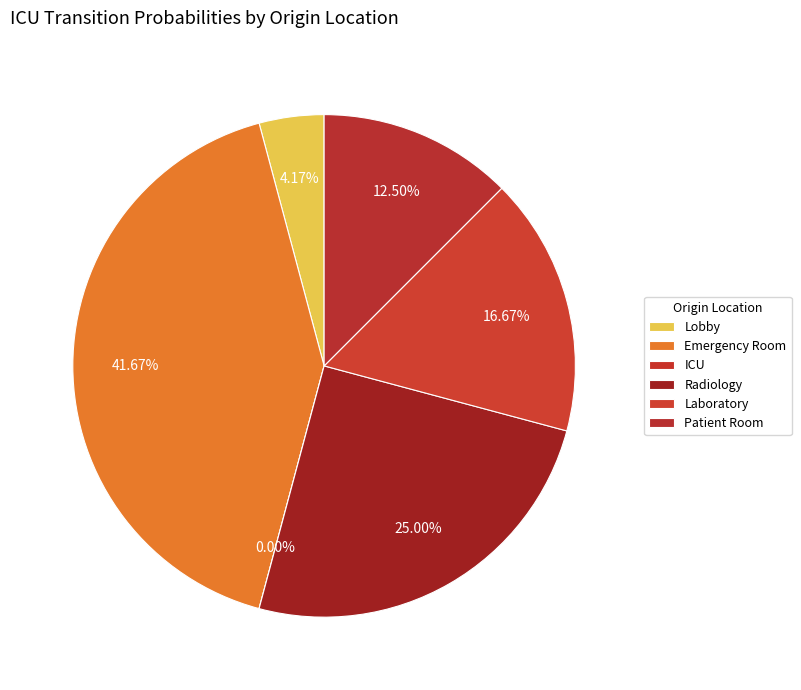

Is it true that Radiology is 25% of the pie?

True